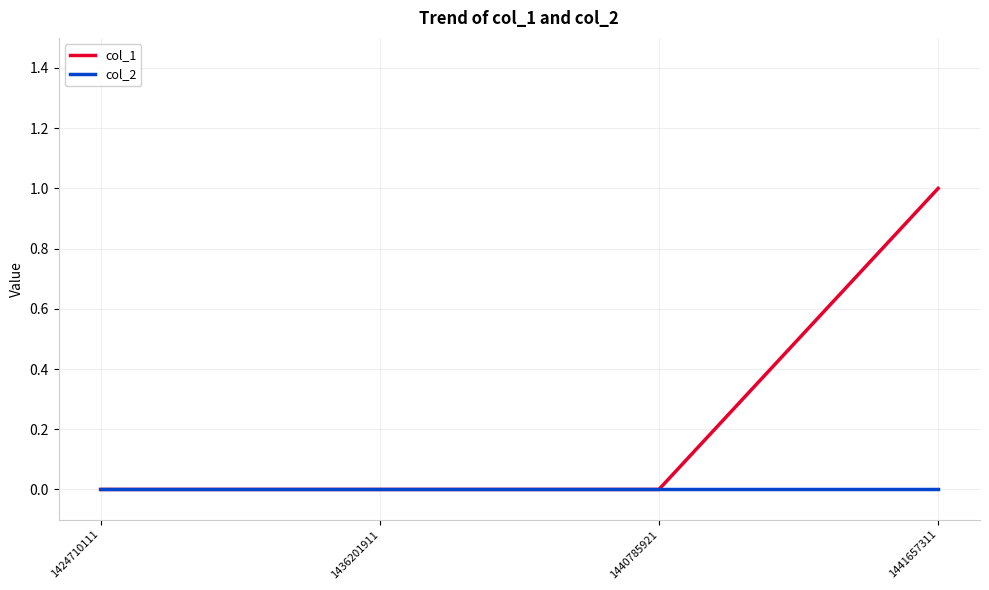

What is the sum of the col_1 values at 1441657311 and 1424710111?

1